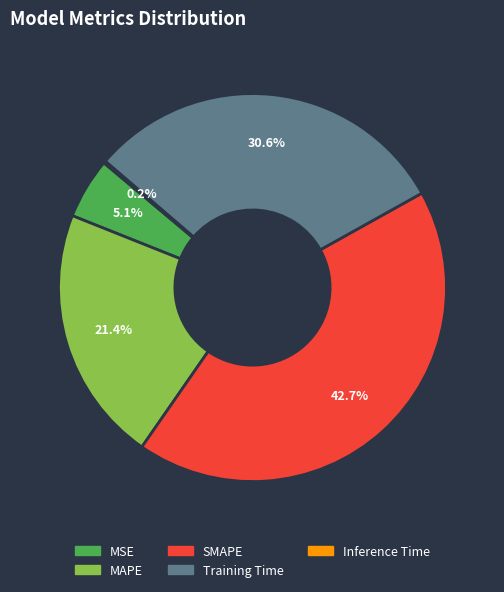

What percentage is the MSE slice, to the nearest percent?

5%